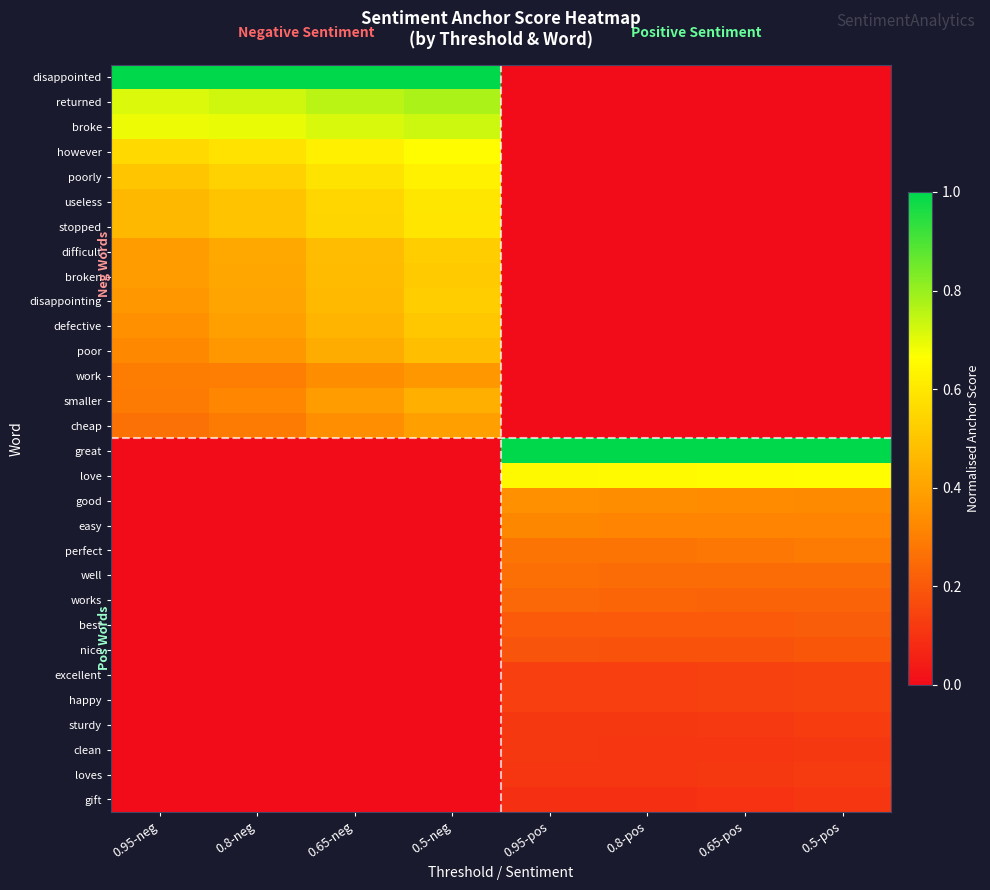

Reading left to right, what are all the values shown in this chart?

disappointed: 0.95-neg=1.0	0.8-neg=1.0	0.65-neg=1.0	0.5-neg=1.0	0.95-pos=0.0	0.8-pos=0.0	0.65-pos=0.0	0.5-pos=0.0
returned: 0.95-neg=0.7	0.8-neg=0.7	0.65-neg=0.8	0.5-neg=0.8	0.95-pos=0.0	0.8-pos=0.0	0.65-pos=0.0	0.5-pos=0.0
broke: 0.95-neg=0.7	0.8-neg=0.7	0.65-neg=0.7	0.5-neg=0.7	0.95-pos=0.0	0.8-pos=0.0	0.65-pos=0.0	0.5-pos=0.0
however: 0.95-neg=0.6	0.8-neg=0.6	0.65-neg=0.6	0.5-neg=0.7	0.95-pos=0.0	0.8-pos=0.0	0.65-pos=0.0	0.5-pos=0.0
poorly: 0.95-neg=0.5	0.8-neg=0.5	0.65-neg=0.6	0.5-neg=0.6	0.95-pos=0.0	0.8-pos=0.0	0.65-pos=0.0	0.5-pos=0.0
useless: 0.95-neg=0.5	0.8-neg=0.5	0.65-neg=0.5	0.5-neg=0.6	0.95-pos=0.0	0.8-pos=0.0	0.65-pos=0.0	0.5-pos=0.0
stopped: 0.95-neg=0.5	0.8-neg=0.5	0.65-neg=0.5	0.5-neg=0.6	0.95-pos=0.0	0.8-pos=0.0	0.65-pos=0.0	0.5-pos=0.0
difficult: 0.95-neg=0.4	0.8-neg=0.4	0.65-neg=0.5	0.5-neg=0.5	0.95-pos=0.0	0.8-pos=0.0	0.65-pos=0.0	0.5-pos=0.0
broken: 0.95-neg=0.4	0.8-neg=0.4	0.65-neg=0.5	0.5-neg=0.5	0.95-pos=0.0	0.8-pos=0.0	0.65-pos=0.0	0.5-pos=0.0
disappointing: 0.95-neg=0.4	0.8-neg=0.4	0.65-neg=0.5	0.5-neg=0.5	0.95-pos=0.0	0.8-pos=0.0	0.65-pos=0.0	0.5-pos=0.0
defective: 0.95-neg=0.3	0.8-neg=0.4	0.65-neg=0.5	0.5-neg=0.5	0.95-pos=0.0	0.8-pos=0.0	0.65-pos=0.0	0.5-pos=0.0
poor: 0.95-neg=0.3	0.8-neg=0.4	0.65-neg=0.4	0.5-neg=0.5	0.95-pos=0.0	0.8-pos=0.0	0.65-pos=0.0	0.5-pos=0.0
work: 0.95-neg=0.3	0.8-neg=0.3	0.65-neg=0.3	0.5-neg=0.4	0.95-pos=0.0	0.8-pos=0.0	0.65-pos=0.0	0.5-pos=0.0
smaller: 0.95-neg=0.3	0.8-neg=0.3	0.65-neg=0.4	0.5-neg=0.4	0.95-pos=0.0	0.8-pos=0.0	0.65-pos=0.0	0.5-pos=0.0
cheap: 0.95-neg=0.3	0.8-neg=0.3	0.65-neg=0.3	0.5-neg=0.4	0.95-pos=0.0	0.8-pos=0.0	0.65-pos=0.0	0.5-pos=0.0
great: 0.95-neg=0.0	0.8-neg=0.0	0.65-neg=0.0	0.5-neg=0.0	0.95-pos=1.0	0.8-pos=1.0	0.65-pos=1.0	0.5-pos=1.0
love: 0.95-neg=0.0	0.8-neg=0.0	0.65-neg=0.0	0.5-neg=0.0	0.95-pos=0.7	0.8-pos=0.7	0.65-pos=0.7	0.5-pos=0.7
good: 0.95-neg=0.0	0.8-neg=0.0	0.65-neg=0.0	0.5-neg=0.0	0.95-pos=0.3	0.8-pos=0.3	0.65-pos=0.3	0.5-pos=0.3
easy: 0.95-neg=0.0	0.8-neg=0.0	0.65-neg=0.0	0.5-neg=0.0	0.95-pos=0.3	0.8-pos=0.3	0.65-pos=0.3	0.5-pos=0.3
perfect: 0.95-neg=0.0	0.8-neg=0.0	0.65-neg=0.0	0.5-neg=0.0	0.95-pos=0.3	0.8-pos=0.3	0.65-pos=0.3	0.5-pos=0.3
well: 0.95-neg=0.0	0.8-neg=0.0	0.65-neg=0.0	0.5-neg=0.0	0.95-pos=0.3	0.8-pos=0.3	0.65-pos=0.2	0.5-pos=0.2
works: 0.95-neg=0.0	0.8-neg=0.0	0.65-neg=0.0	0.5-neg=0.0	0.95-pos=0.2	0.8-pos=0.2	0.65-pos=0.2	0.5-pos=0.2
best: 0.95-neg=0.0	0.8-neg=0.0	0.65-neg=0.0	0.5-neg=0.0	0.95-pos=0.2	0.8-pos=0.2	0.65-pos=0.2	0.5-pos=0.2
nice: 0.95-neg=0.0	0.8-neg=0.0	0.65-neg=0.0	0.5-neg=0.0	0.95-pos=0.2	0.8-pos=0.2	0.65-pos=0.2	0.5-pos=0.2
excellent: 0.95-neg=0.0	0.8-neg=0.0	0.65-neg=0.0	0.5-neg=0.0	0.95-pos=0.1	0.8-pos=0.1	0.65-pos=0.1	0.5-pos=0.1
happy: 0.95-neg=0.0	0.8-neg=0.0	0.65-neg=0.0	0.5-neg=0.0	0.95-pos=0.1	0.8-pos=0.1	0.65-pos=0.1	0.5-pos=0.1
sturdy: 0.95-neg=0.0	0.8-neg=0.0	0.65-neg=0.0	0.5-neg=0.0	0.95-pos=0.1	0.8-pos=0.1	0.65-pos=0.1	0.5-pos=0.1
clean: 0.95-neg=0.0	0.8-neg=0.0	0.65-neg=0.0	0.5-neg=0.0	0.95-pos=0.1	0.8-pos=0.1	0.65-pos=0.1	0.5-pos=0.1
loves: 0.95-neg=0.0	0.8-neg=0.0	0.65-neg=0.0	0.5-neg=0.0	0.95-pos=0.1	0.8-pos=0.1	0.65-pos=0.1	0.5-pos=0.1
gift: 0.95-neg=0.0	0.8-neg=0.0	0.65-neg=0.0	0.5-neg=0.0	0.95-pos=0.1	0.8-pos=0.1	0.65-pos=0.1	0.5-pos=0.1